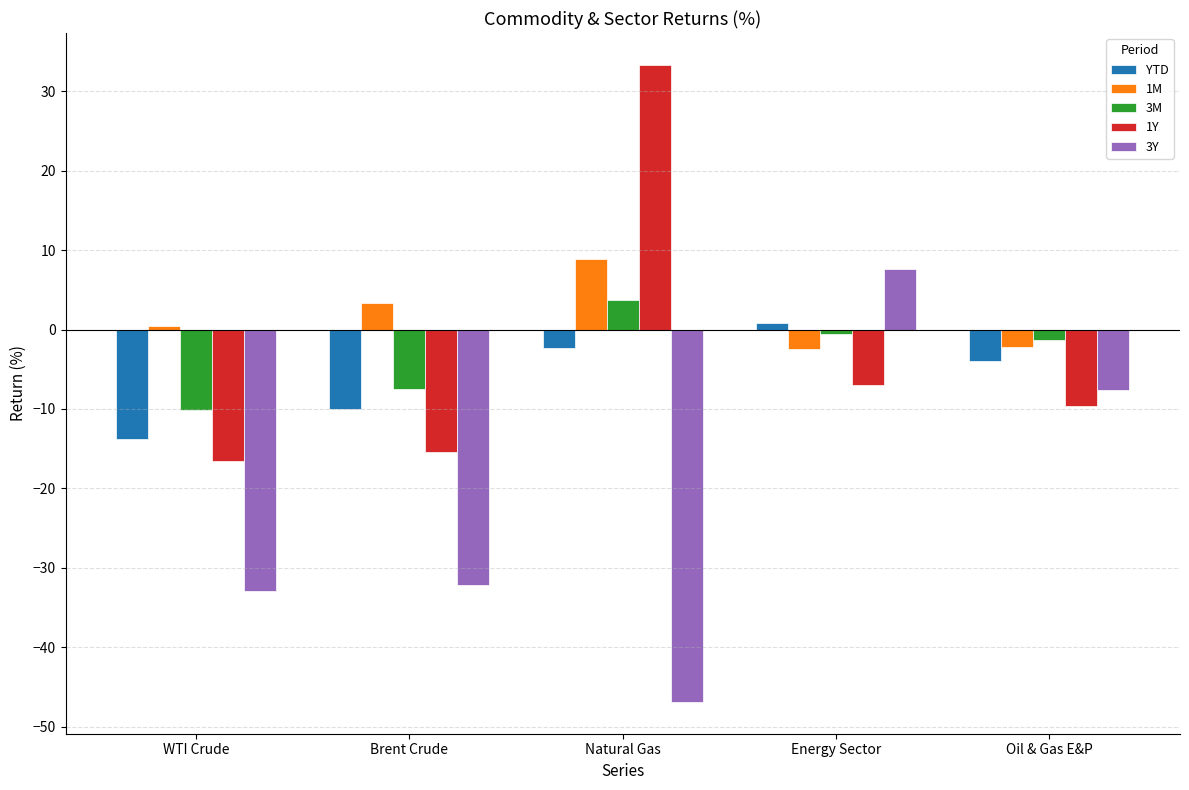

What is the difference between the second highest and minimum values in the YTD series?

11.4